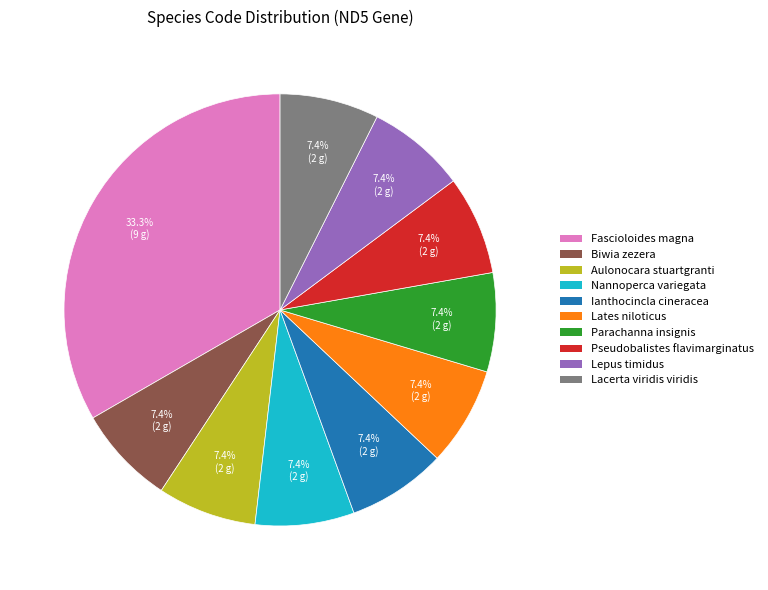

How many slices are in this pie chart?

10